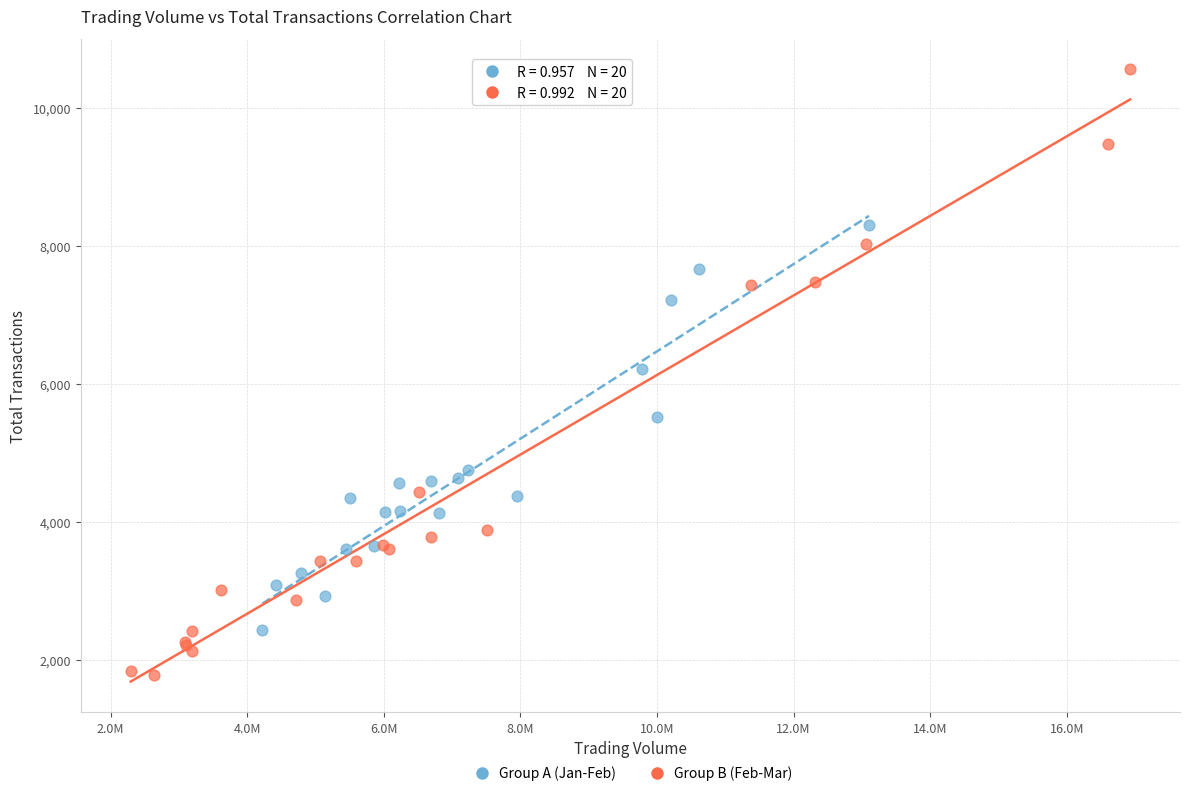

Which series contains the lowest Y value?

Group B (Feb-Mar)